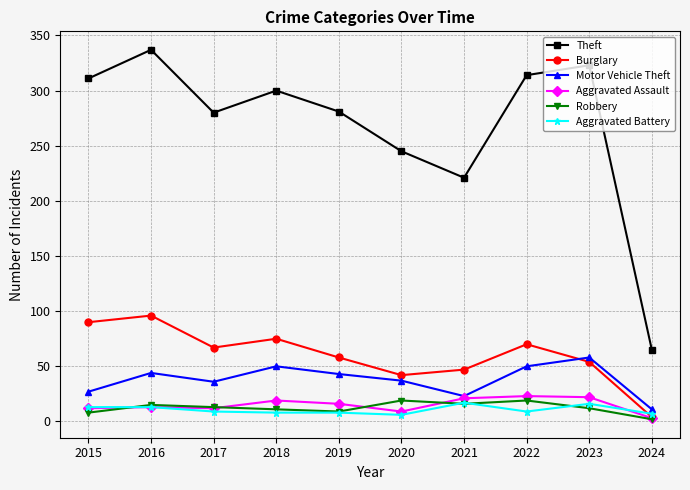

In Motor Vehicle Theft, how many points are lower than both neighbors (excluding endpoints)?

2